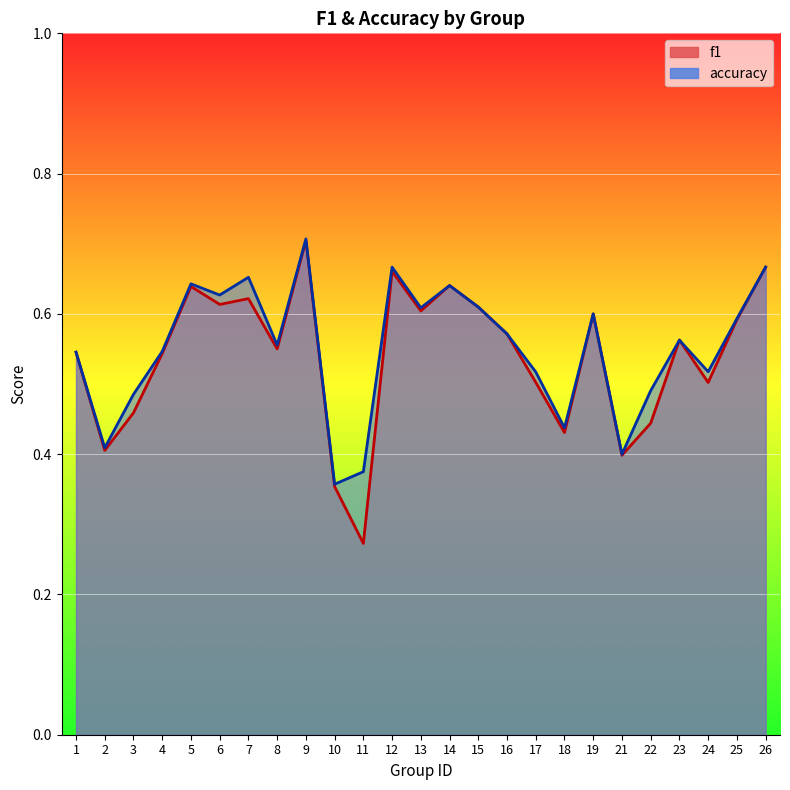

Which has a higher value, 21 or 18?

18